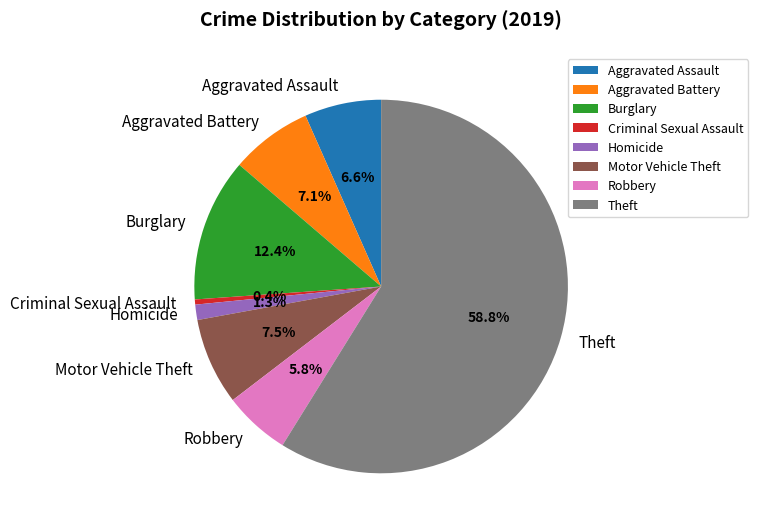

Count the number of slices in the pie.

8